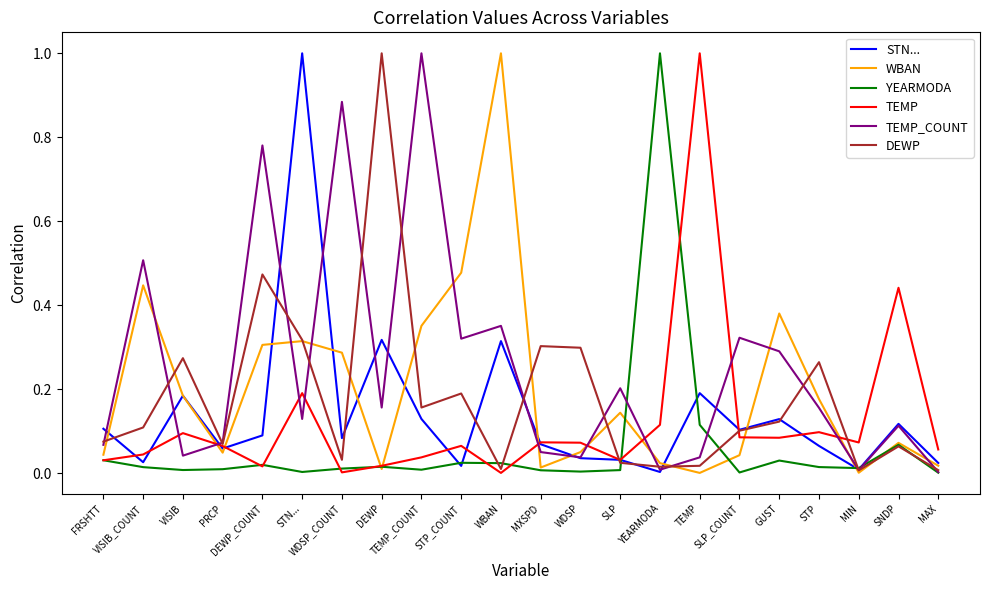

Which category has the highest value in the DEWP series?

DEWP